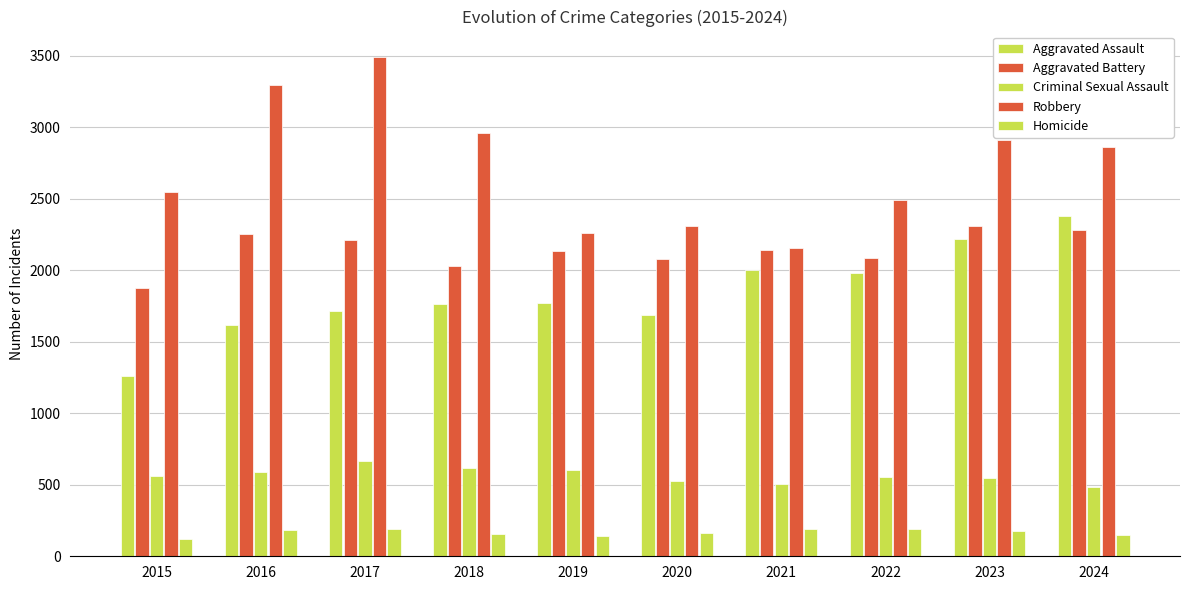

How many series are shown in this chart?

5